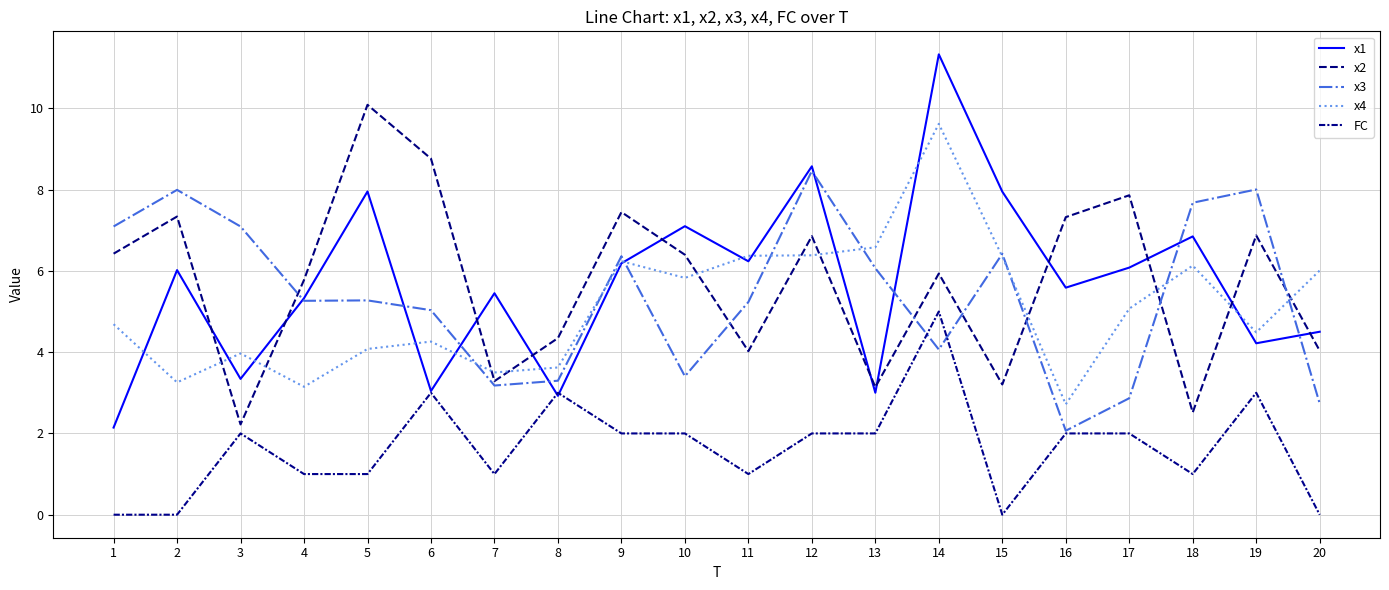

True or false: x1 and x4 intersect in this chart.

True